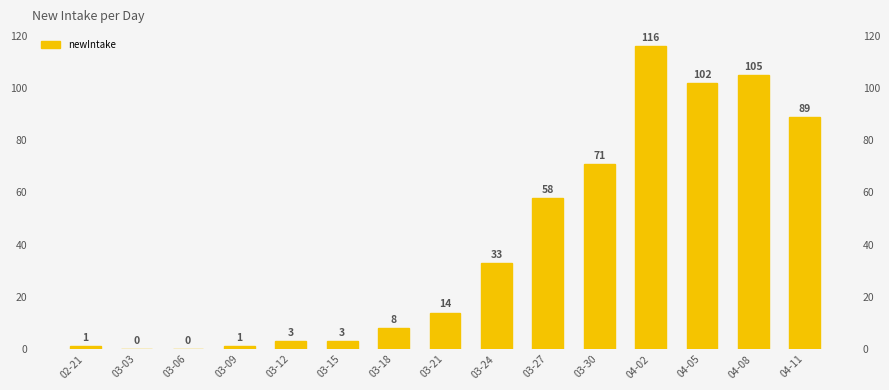

How many values are above zero?

13